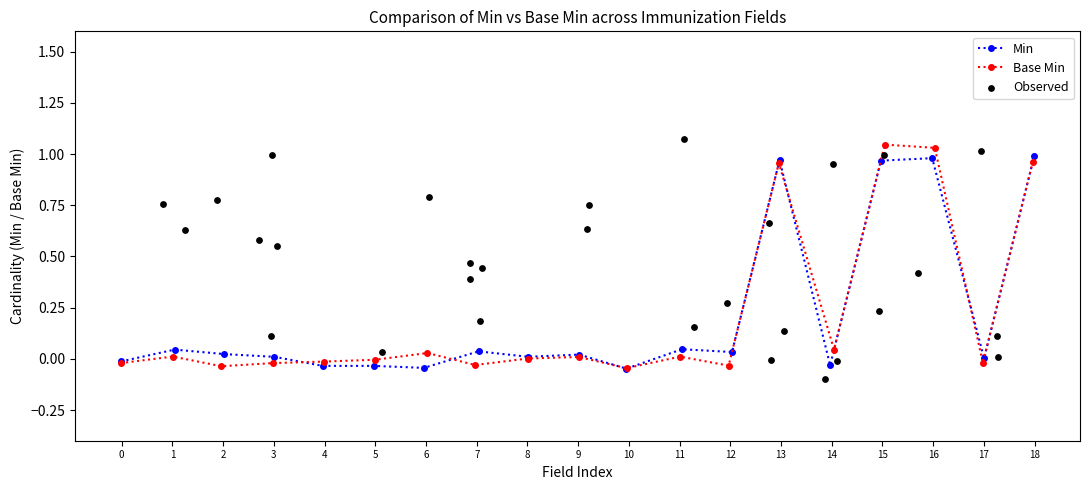

Which series has the largest total across all categories?

Base Min